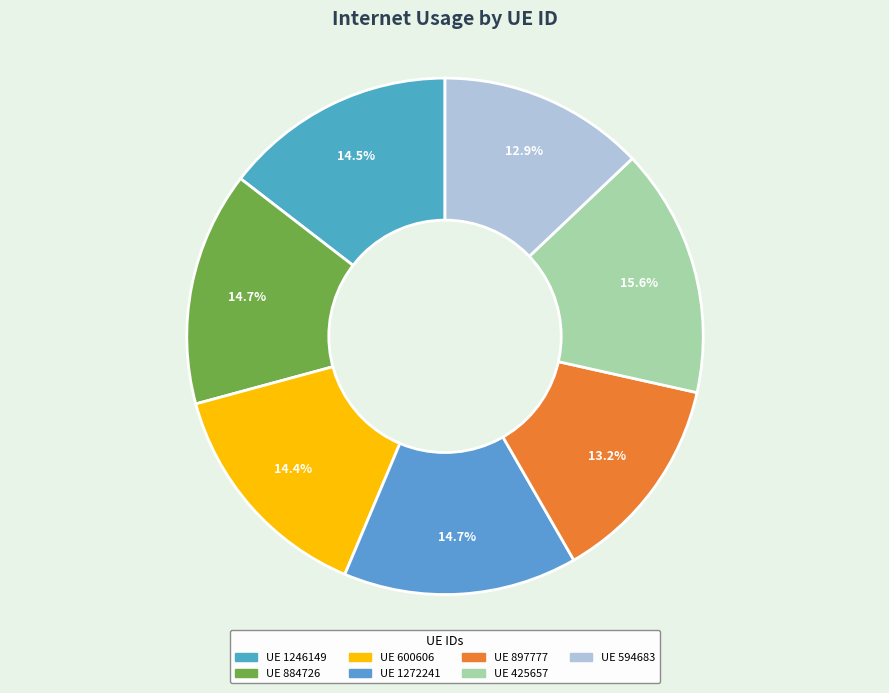

Count the number of slices in the pie.

7